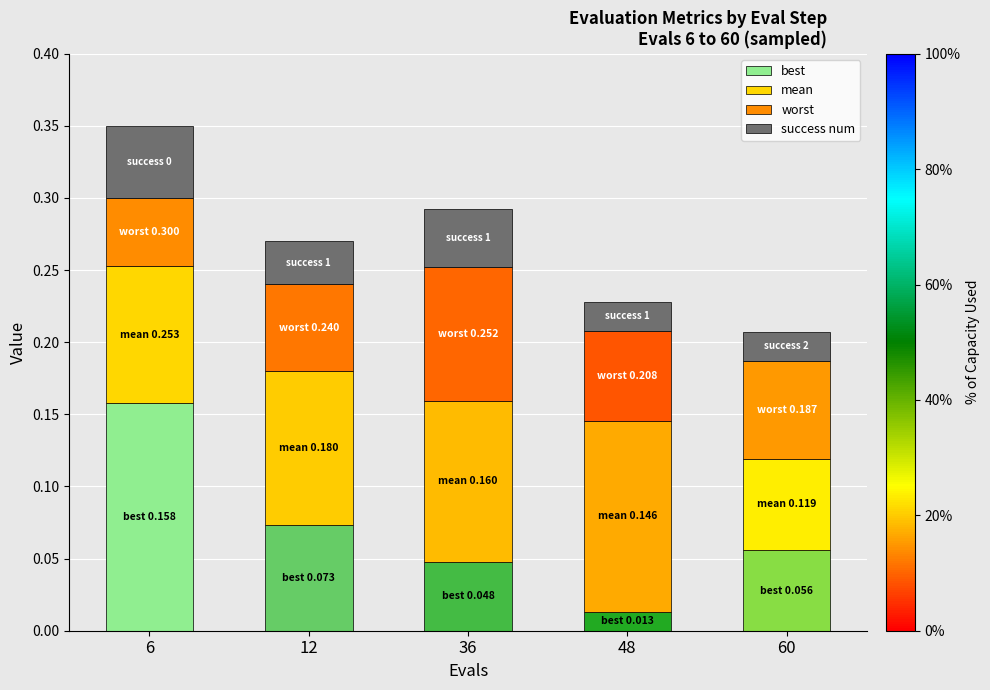

At which category is the sum across all series the highest?

6